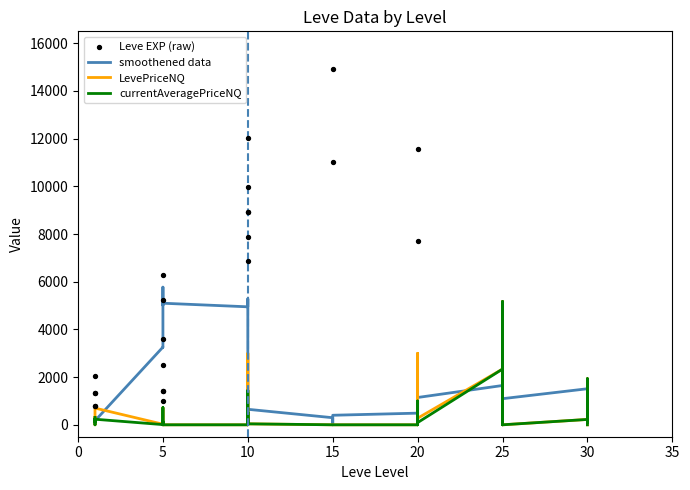

Which series has the largest total across all categories?

Leve EXP (raw)